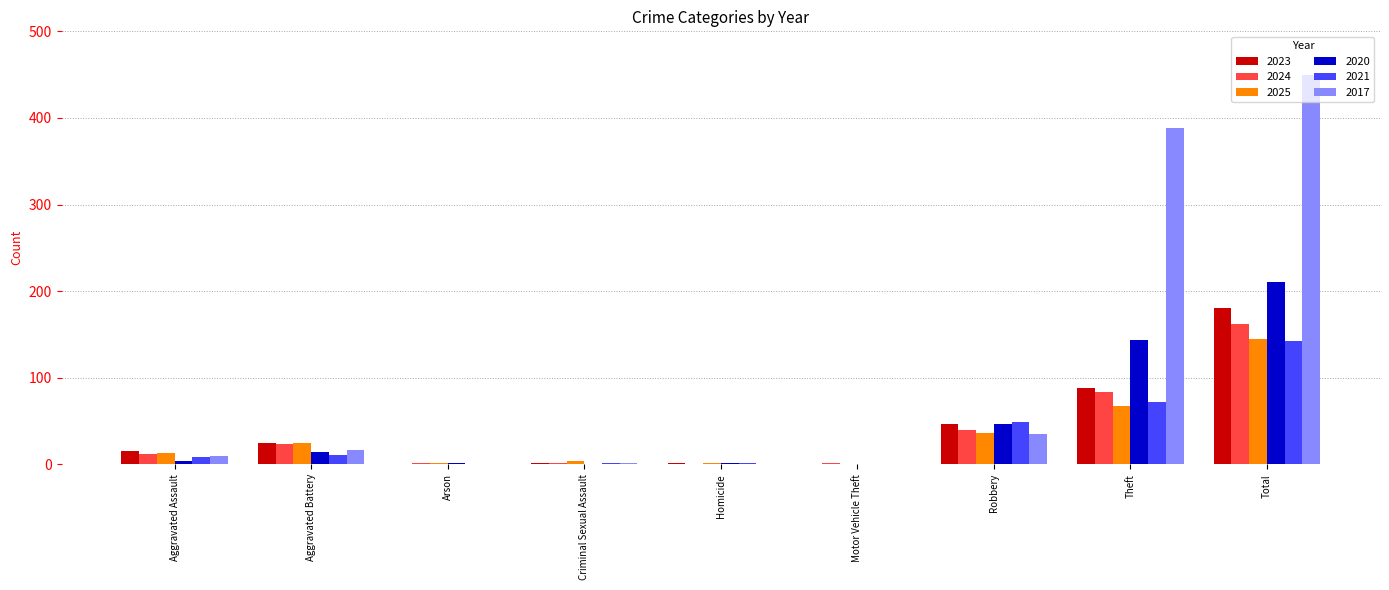

True or false: 2017 has a value of 0 at Arson.

True